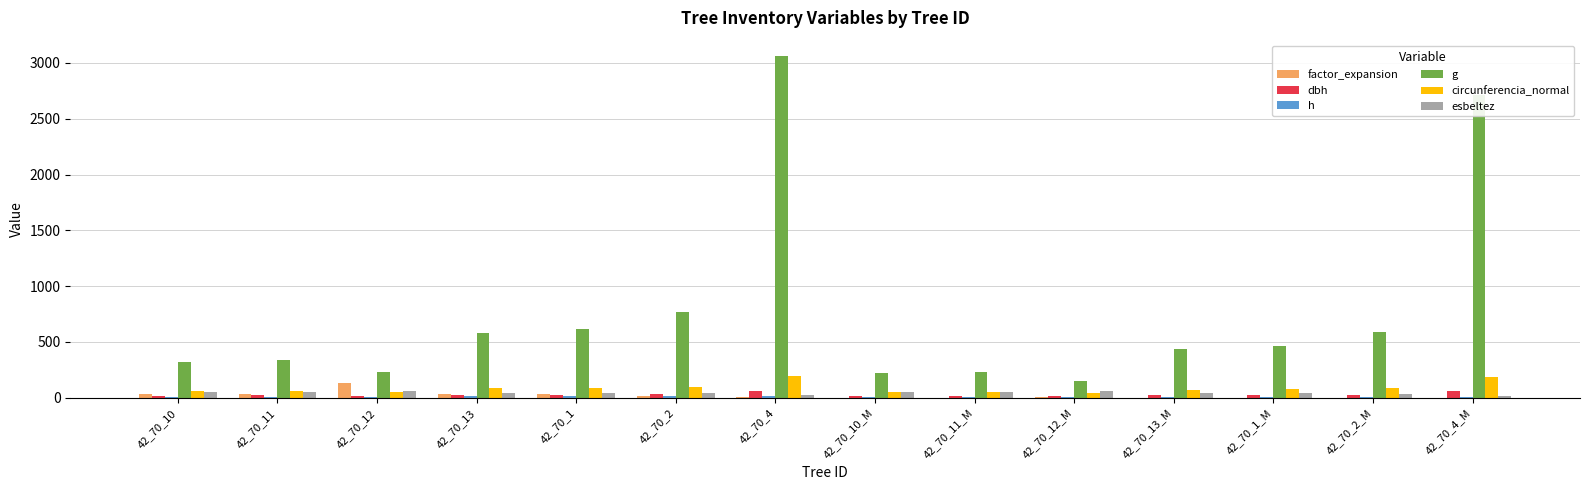

The esbeltez series shows 58.0 at 42_70_2_M. True or false?

False